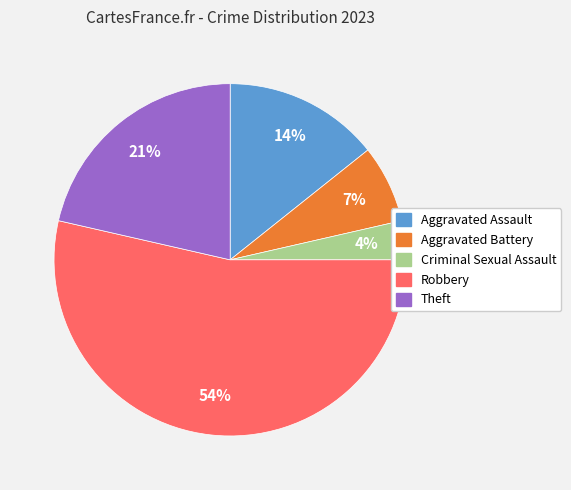

How many segments does this pie chart have?

5